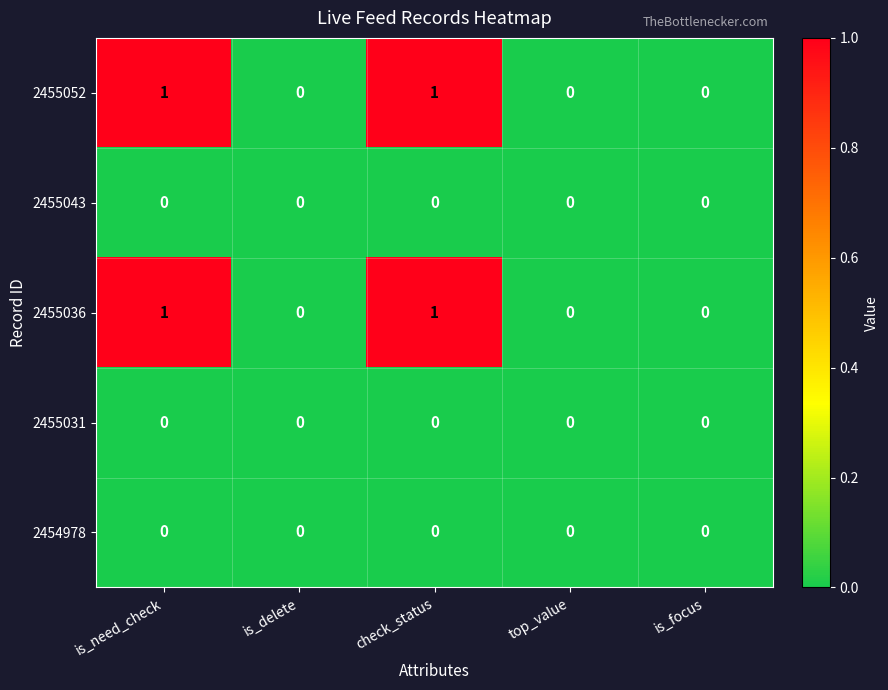

True or false: 2454978 has a value of 0 at is_focus.

True